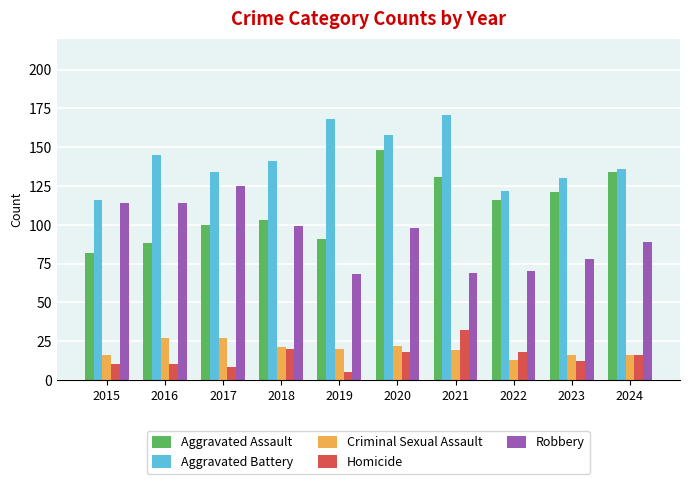

Is it true that Criminal Sexual Assault equals 24 at 2023?

False